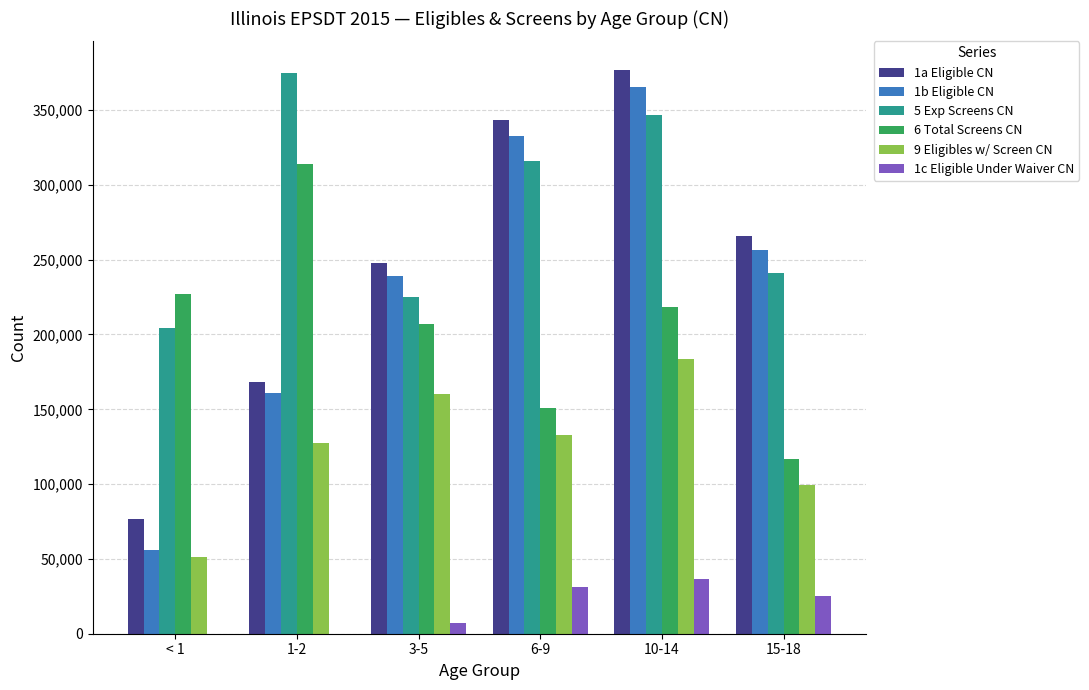

What are all the series names shown in the legend?

1a Eligible CN, 1b Eligible CN, 5 Exp Screens CN, 6 Total Screens CN, 9 Eligibles w/ Screen CN, 1c Eligible Under Waiver CN